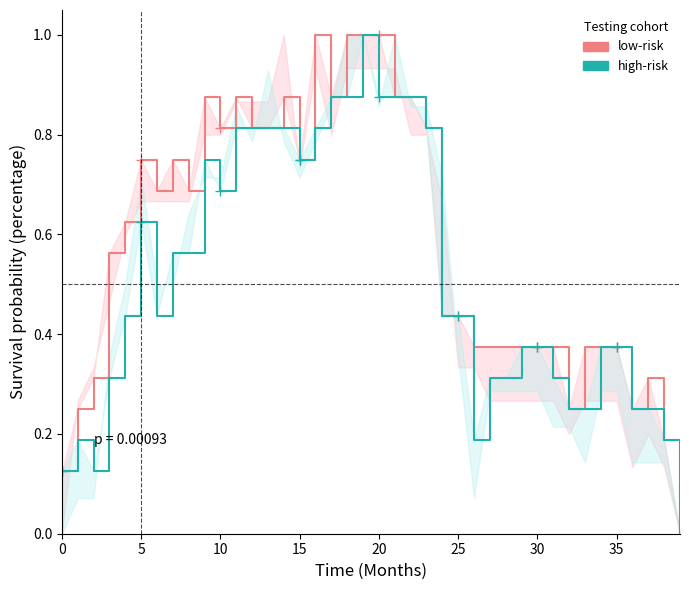

What is the difference between the maximum and minimum values in the high-risk series?

1.0